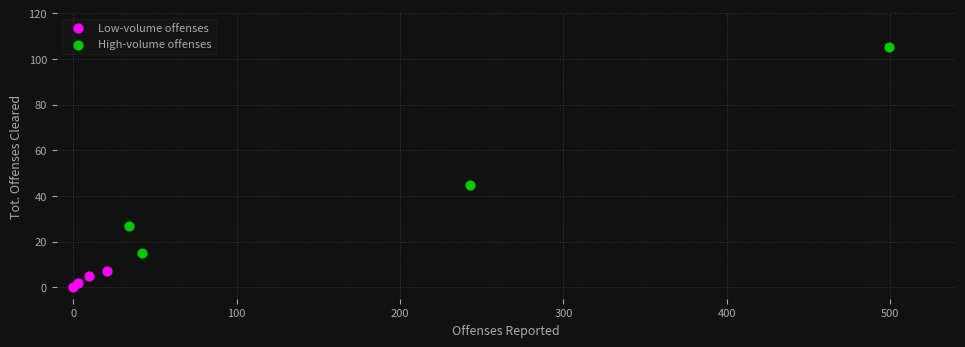

Which series has the largest Y range (max minus min)?

High-volume offenses